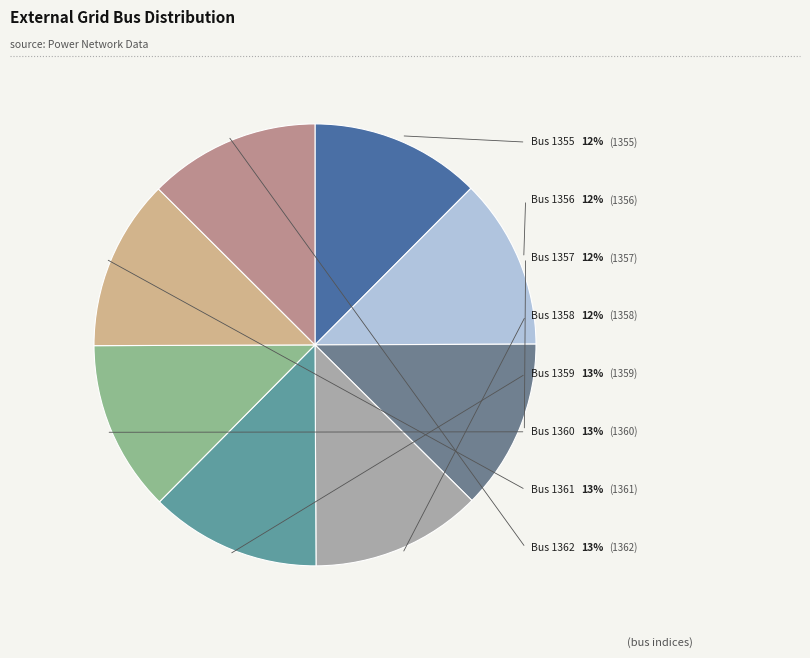

What percentage is NOT represented by ext_grid1362?

87.5%